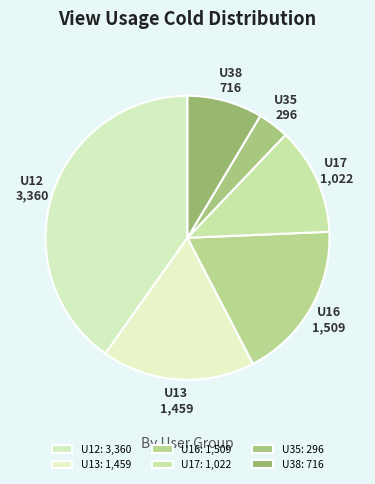

How many segments does this pie chart have?

6